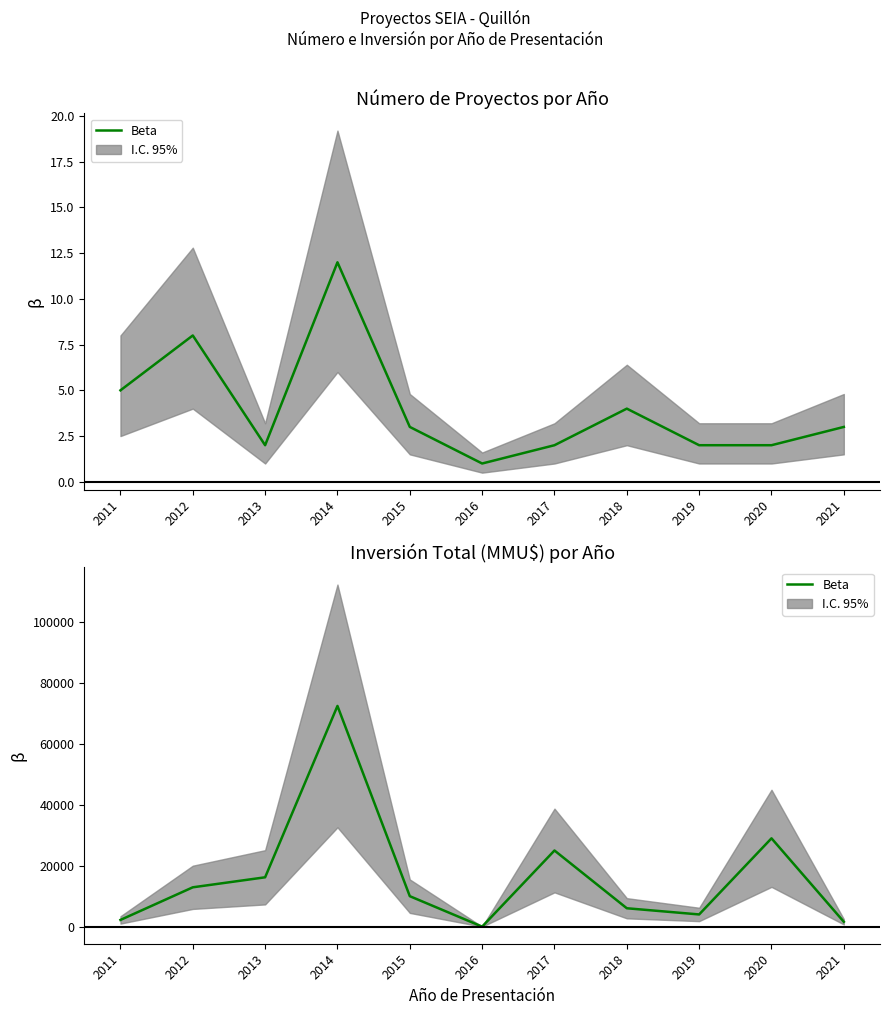

How many points are lower than both their immediate neighbors (excluding endpoints)?

2